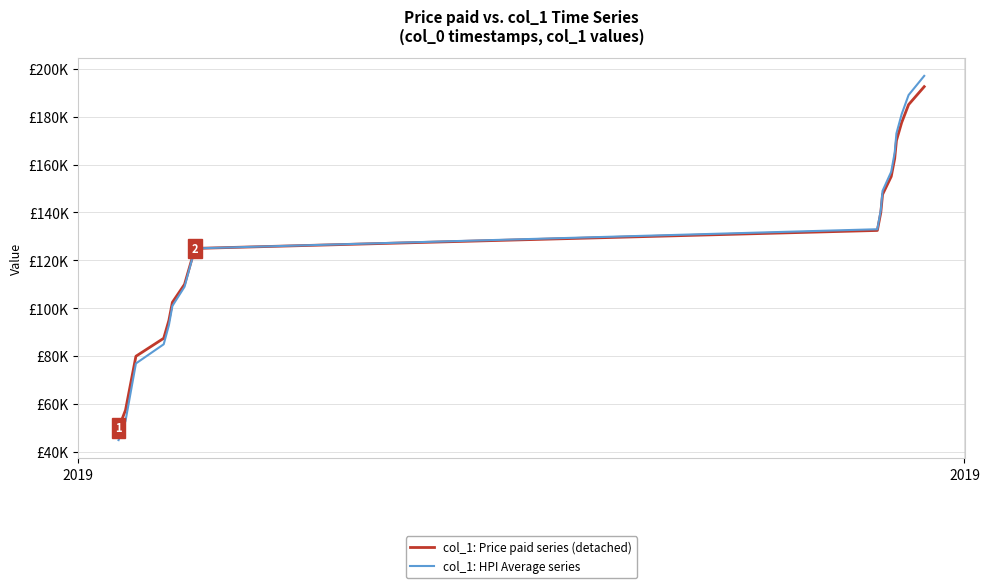

True or false: col_1: HPI Average series has more than 1 points higher than both neighbors.

False